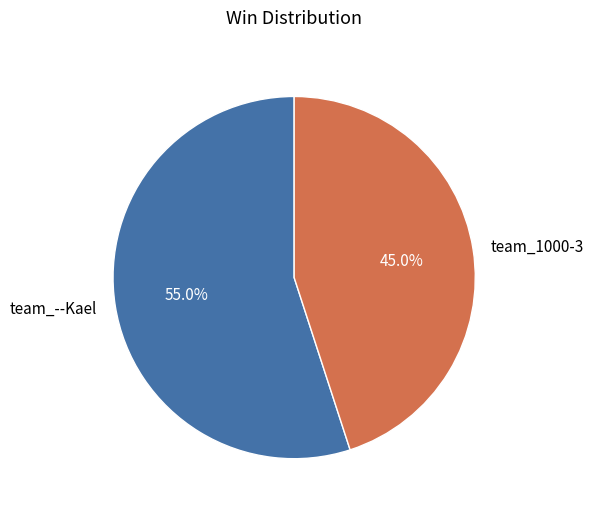

Do team_1000-3 and team_--Kael together represent more than half of the pie?

Yes